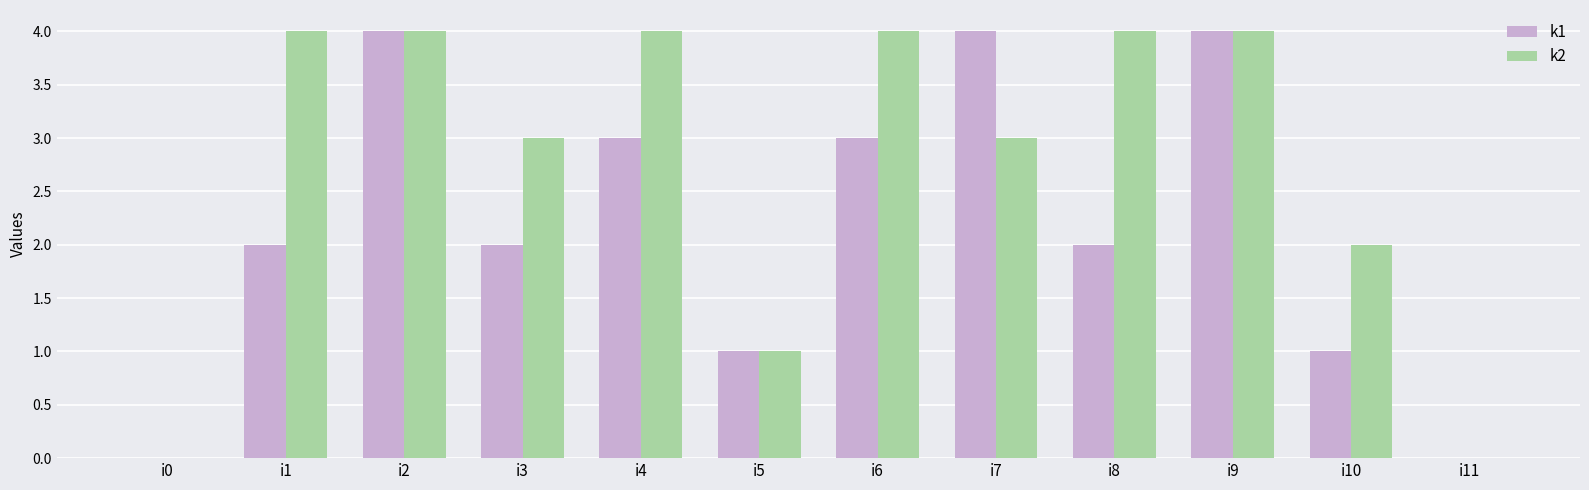

How many categories are shown in the chart?

12